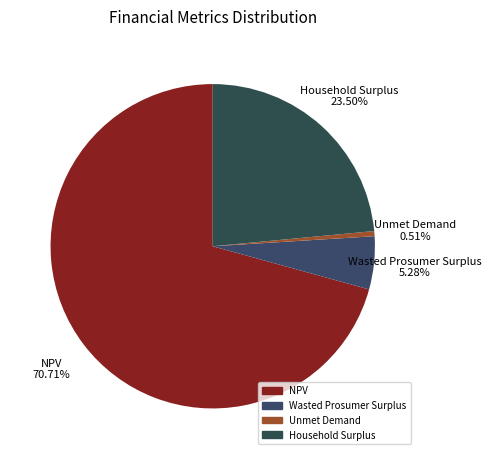

The NPV slice represents 71% of the pie. True or false?

True